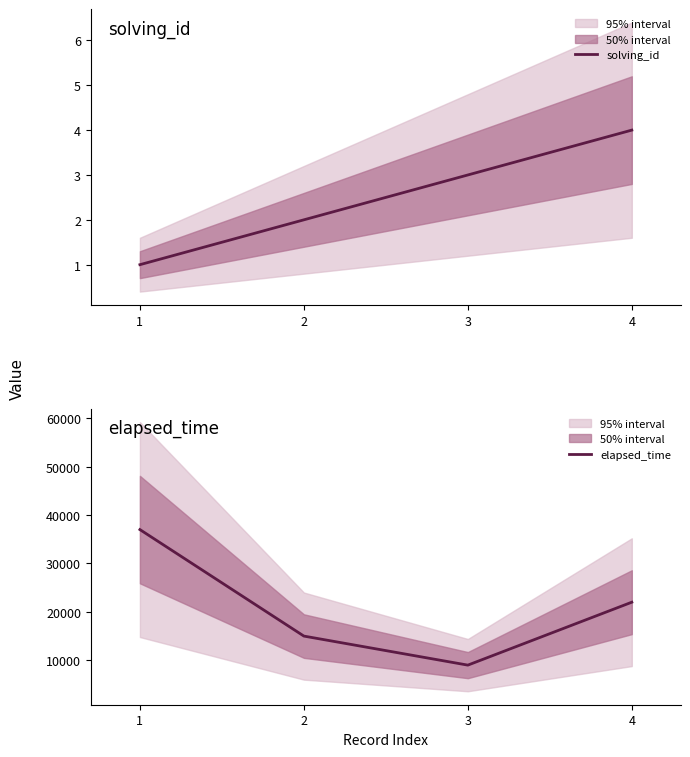

At which category is the sum across all series the highest?

1